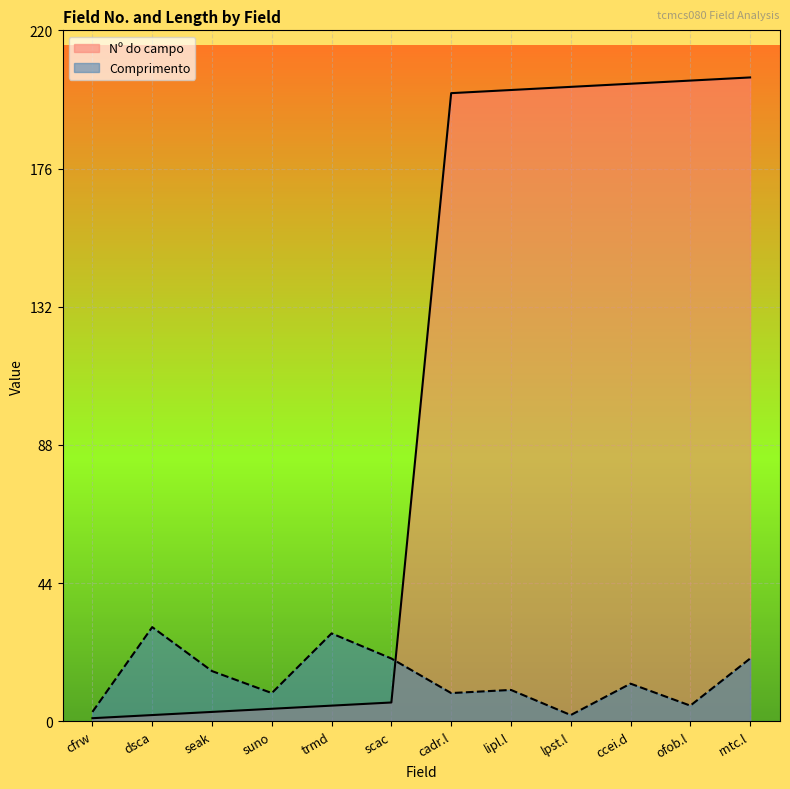

What is the label of the 8th point from the right?

trmd